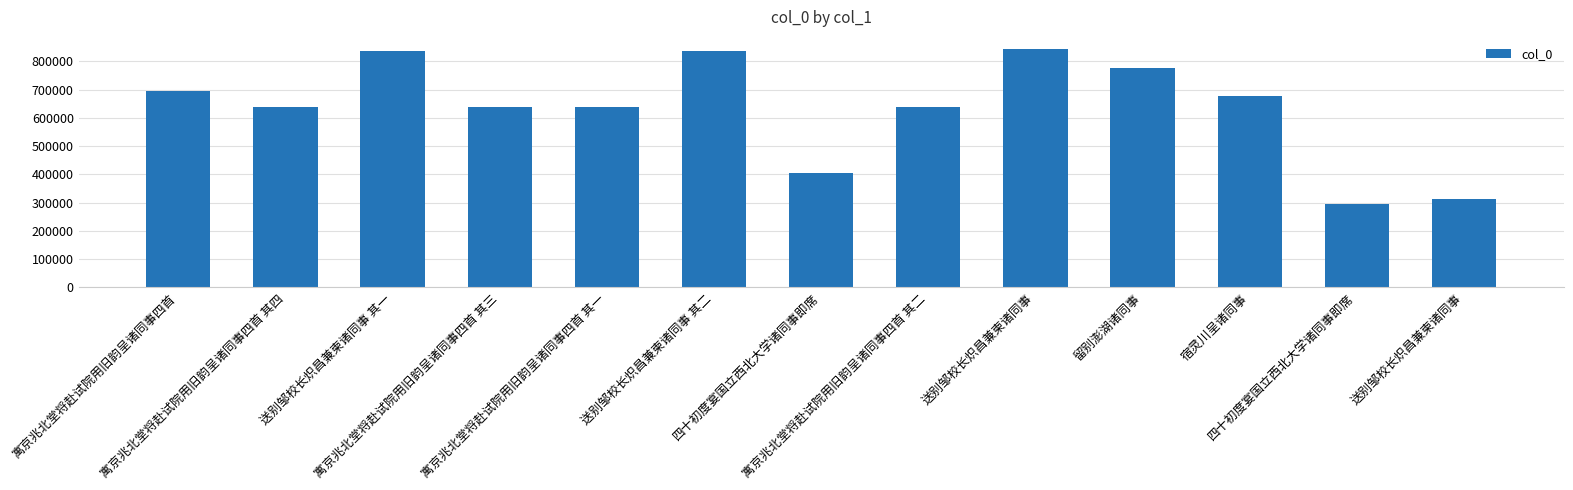

Are the bars horizontal?

No